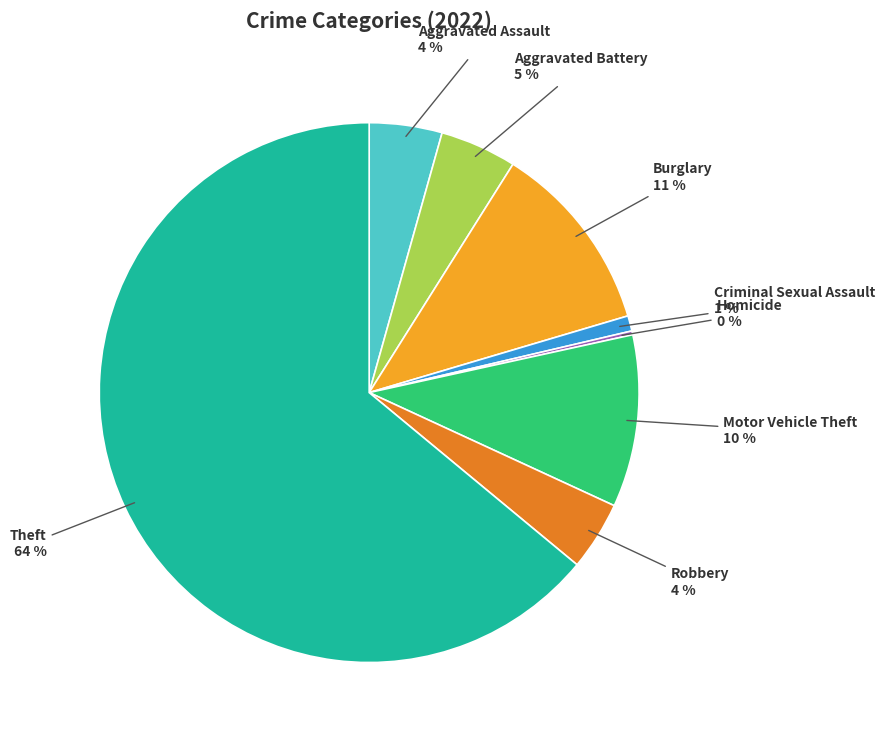

To the nearest percent, what is the average slice percentage?

12%